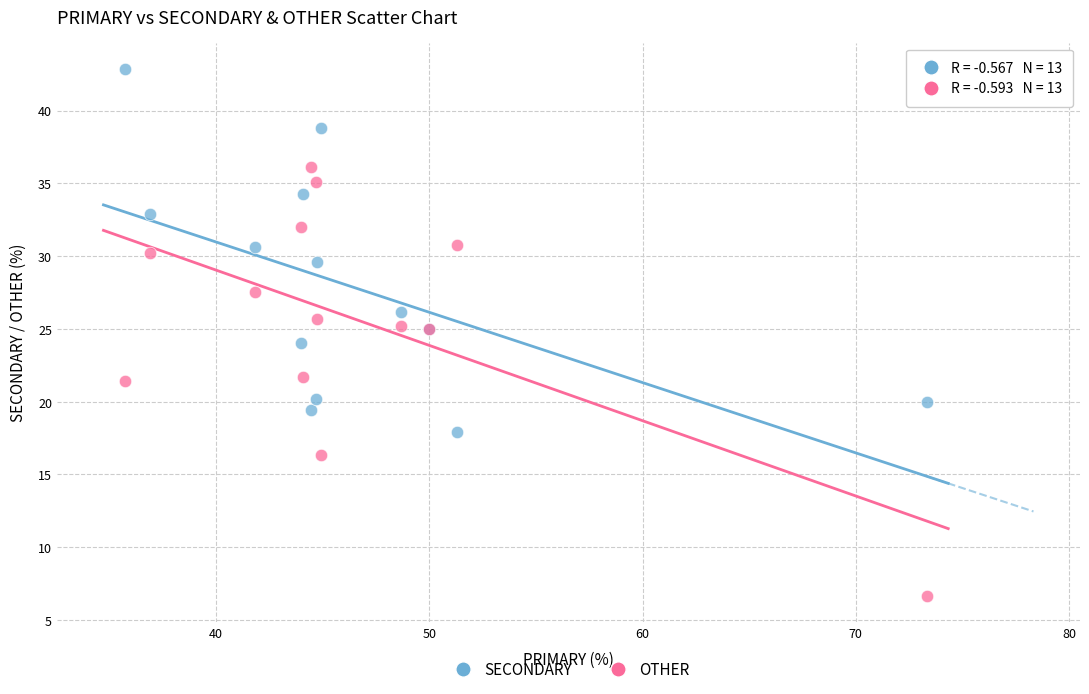

Which series contains the highest Y value?

SECONDARY